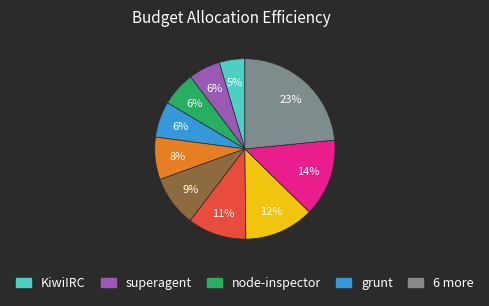

To the nearest percent, what is the average slice percentage?

10%